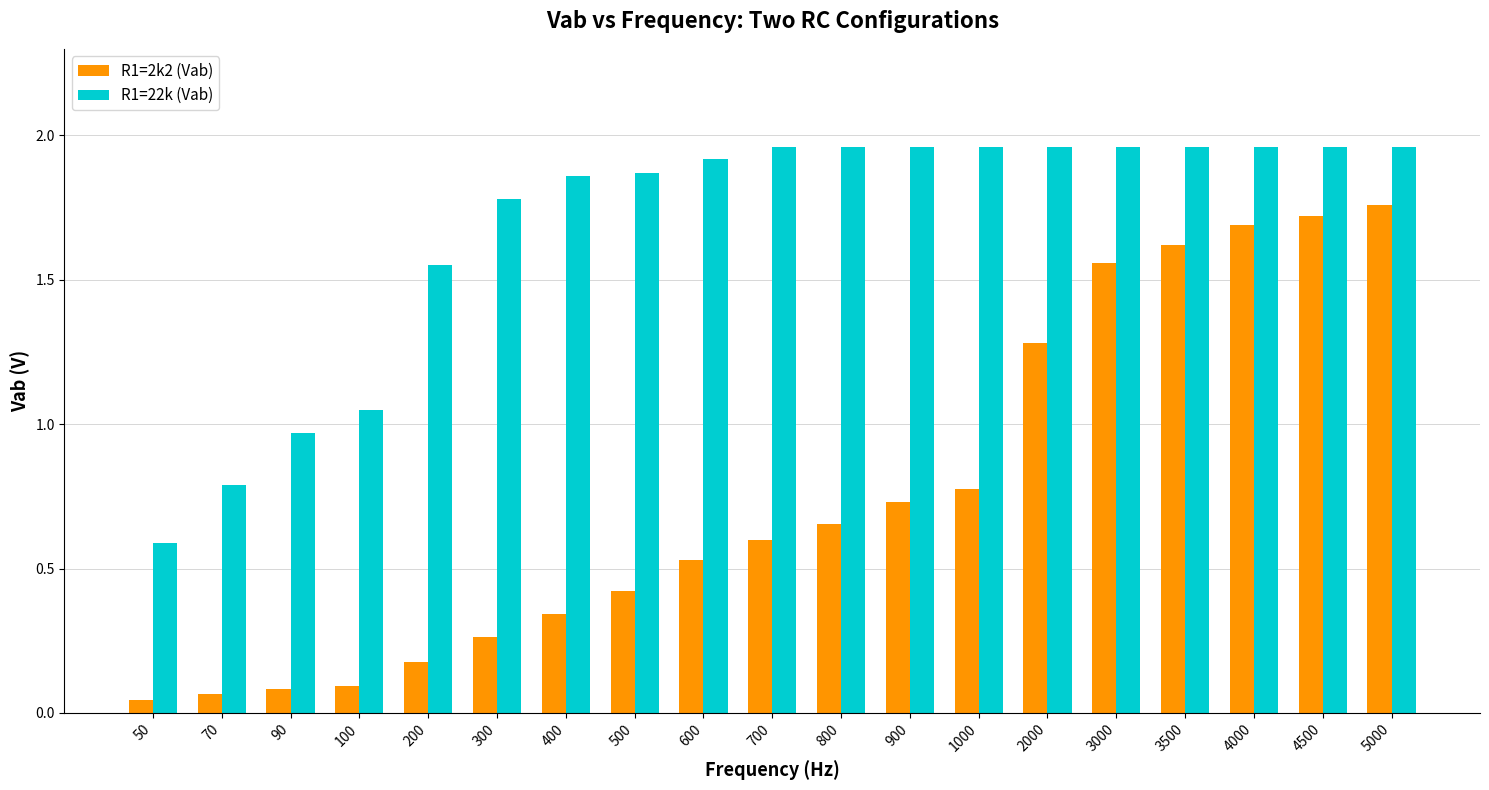

How many groups of bars are there?

19